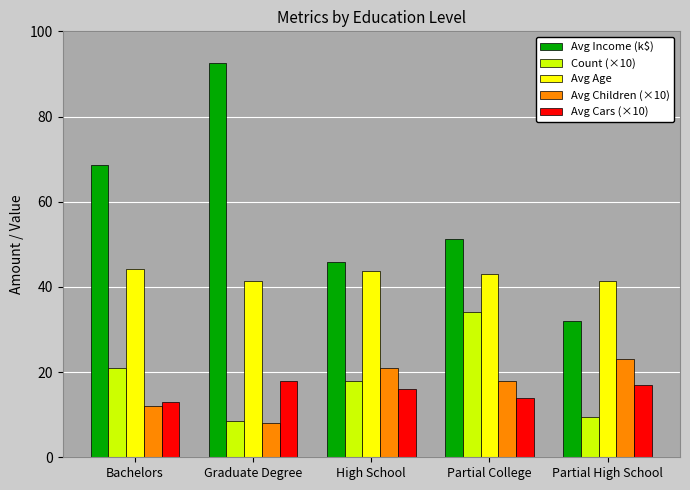

At how many categories does at least one series exceed 31?

5